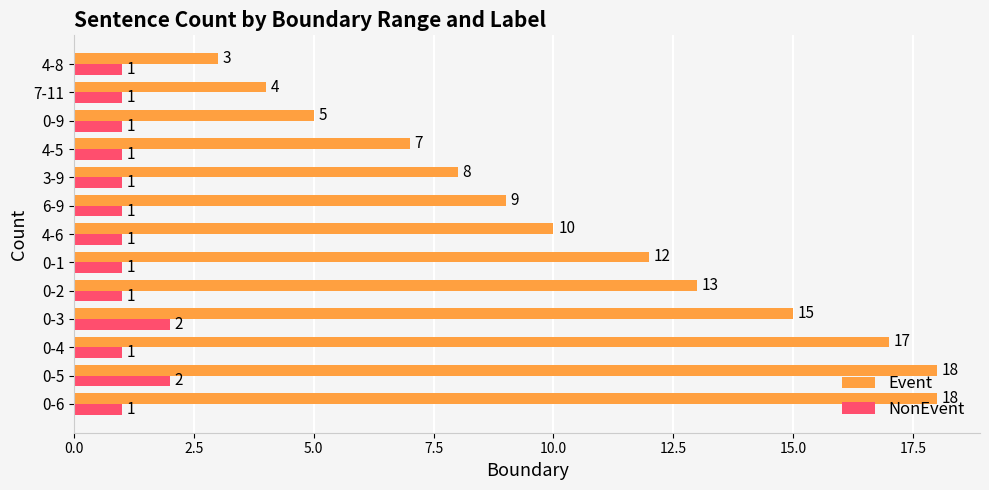

What is the difference between the highest and lowest values at 3-9?

7